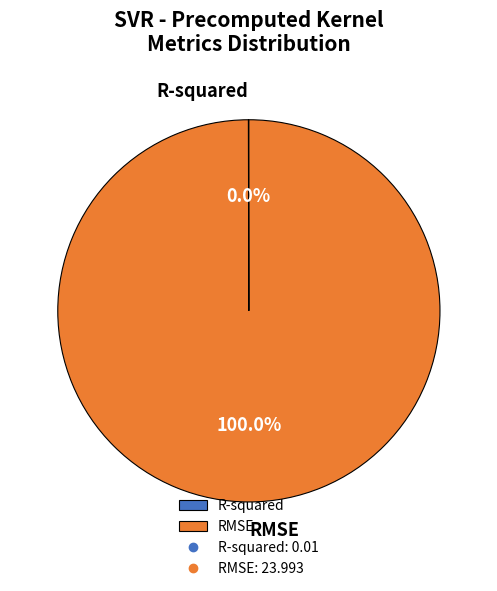

What is the largest slice in the pie chart?

RMSE